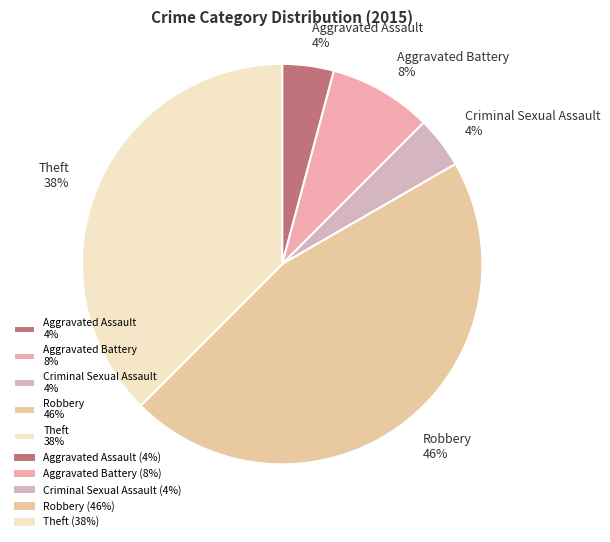

To the nearest percent, what percentage of the pie is Criminal Sexual Assault?

4%